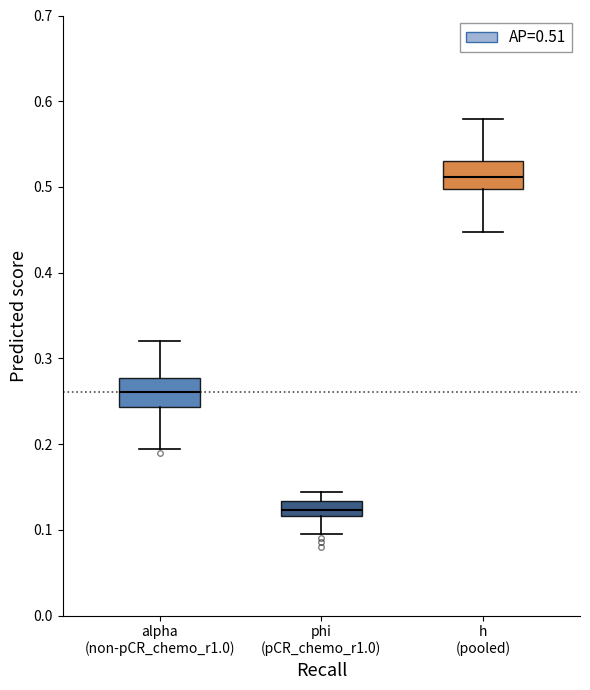

Reading left to right, read every box against the y-axis: the position of its median line, the range the box covers, and the ends of its whiskers. The values are not printed on the chart, so give them approximately, as read against the axis.

alpha (non-pCR_chemo_r1.0): median 0.26, box 0.24 to 0.28, whiskers 0.19 to 0.32
phi (pCR_chemo_r1.0): median 0.12 (inside the box), box 0.12 to 0.13, whiskers 0.10 to 0.14
h (pooled): median 0.51, box 0.50 to 0.53, whiskers 0.45 to 0.58